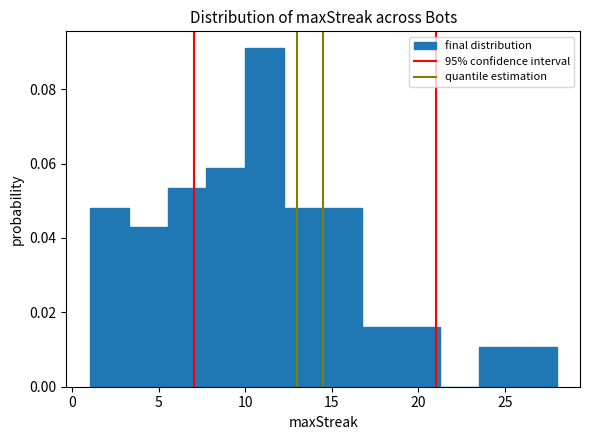

What is the height of the bar covering 1.00 to 3.25 on the x-axis? Neither the bar edges nor the heights are printed on the chart, so give them approximately, as read against the axes.

0.048